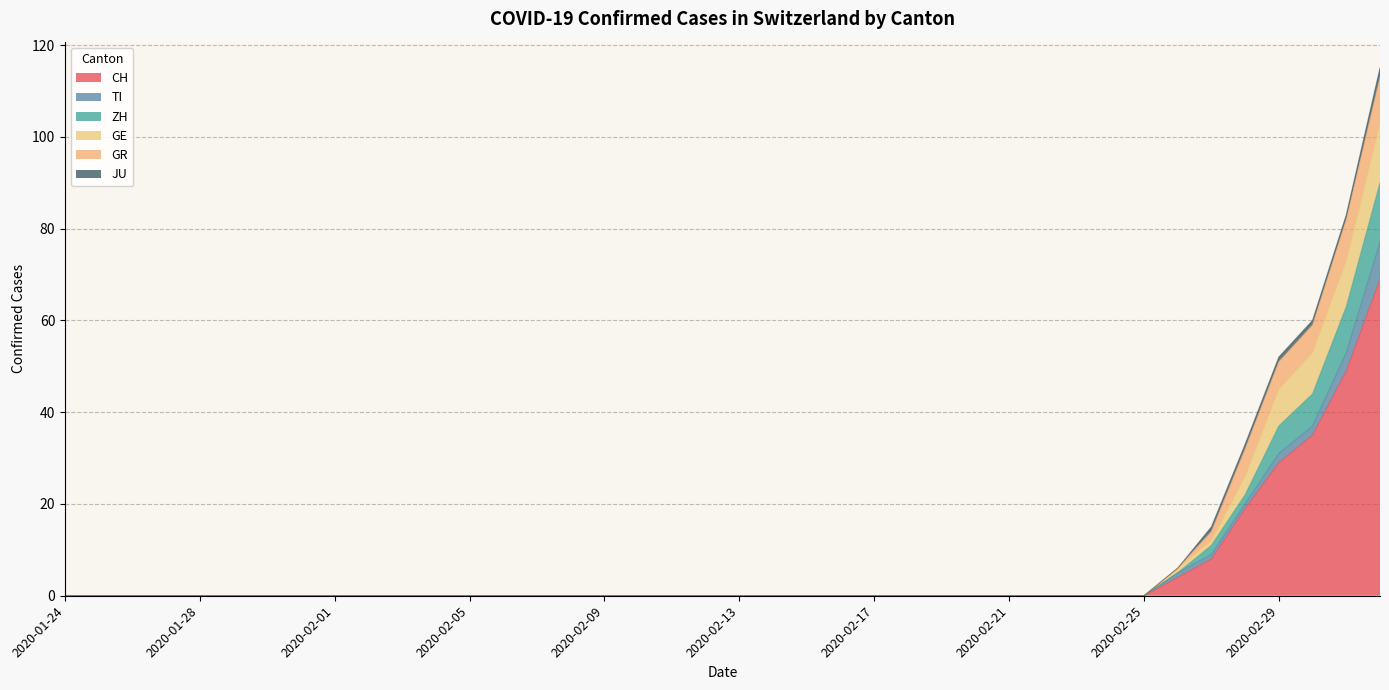

Does the chart have visible grid lines?

Yes